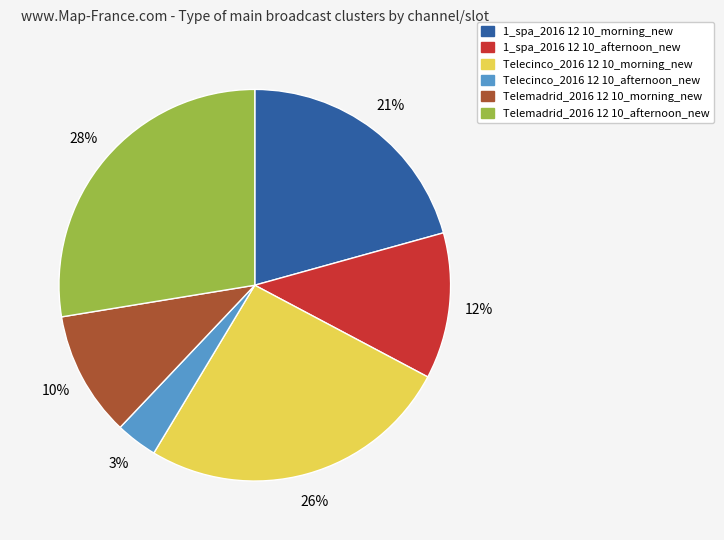

Is it true that Telemadrid_2016 12 10_morning_new is 20% of the pie?

False